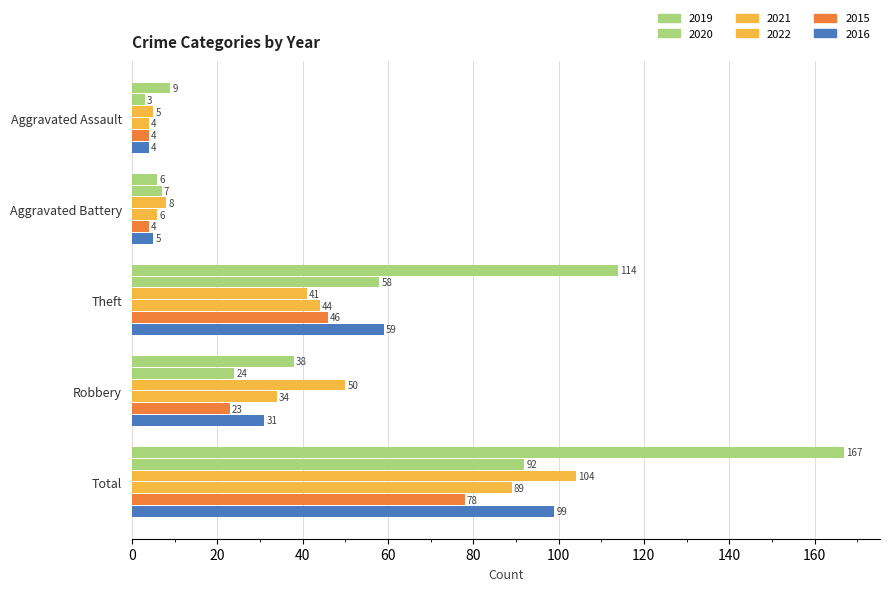

How many categories are shown in the chart?

5